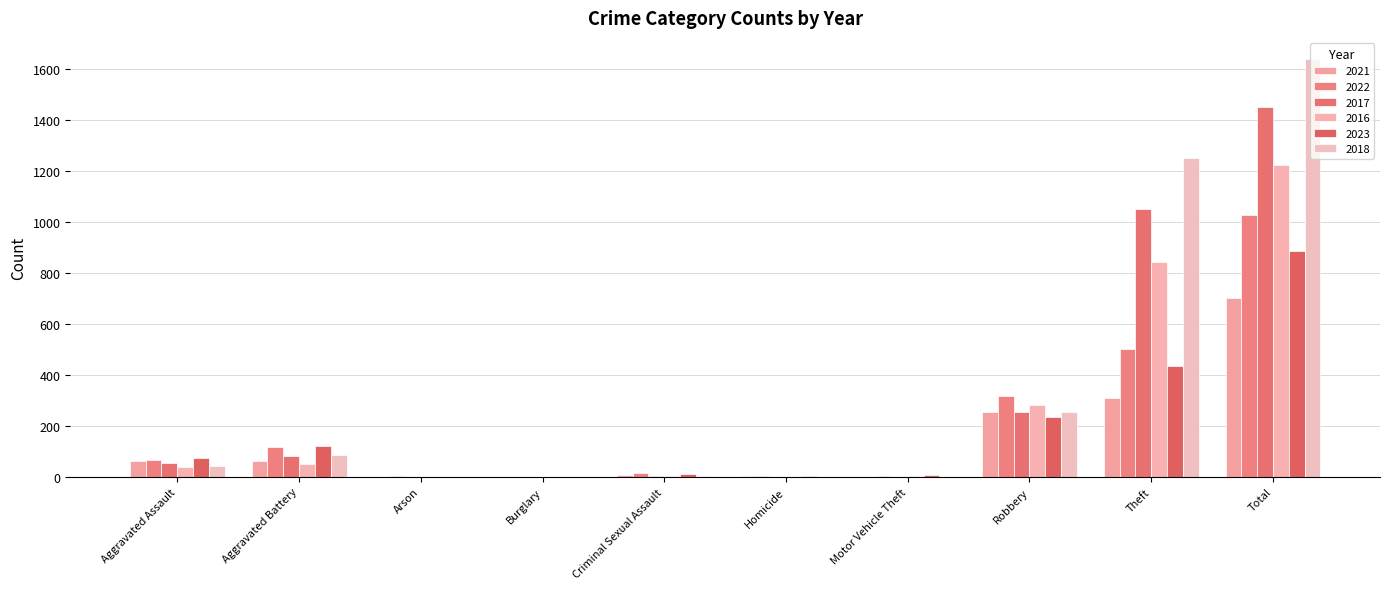

How many series are shown in this chart?

6